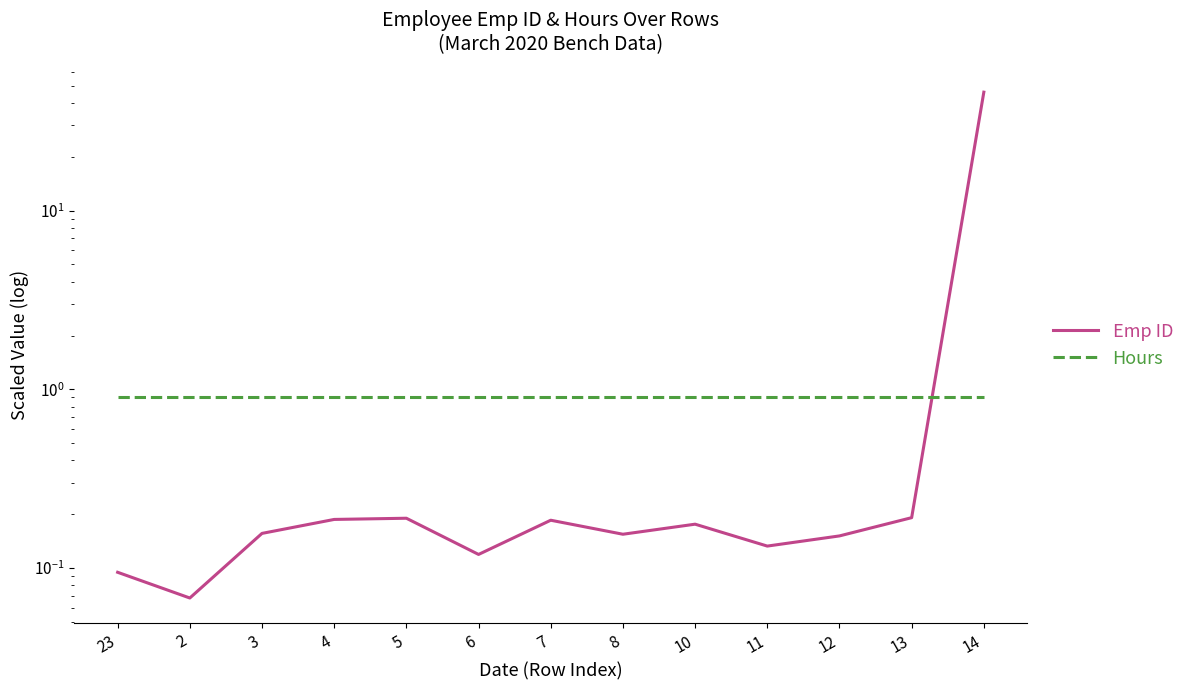

Reading right to left, transcribe all the data shown in this chart.

Emp ID: 14=46.0	13=0.2	12=0.2	11=0.1	10=0.2	8=0.2	7=0.2	6=0.1	5=0.2	4=0.2	3=0.2	2=0.1	23=0.1
Hours: 14=0.9	13=0.9	12=0.9	11=0.9	10=0.9	8=0.9	7=0.9	6=0.9	5=0.9	4=0.9	3=0.9	2=0.9	23=0.9